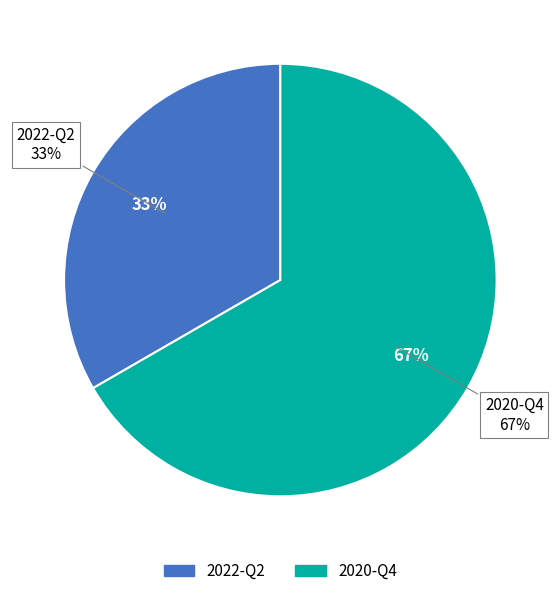

The 2022-Q2 slice represents 33% of the pie. True or false?

True